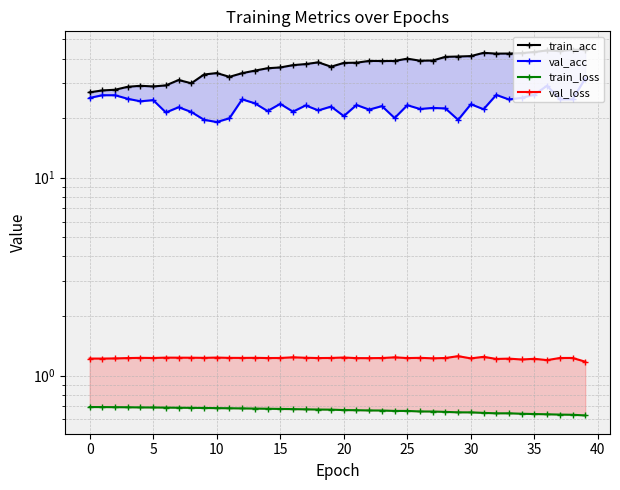

Which series has the widest spread of values?

train_acc